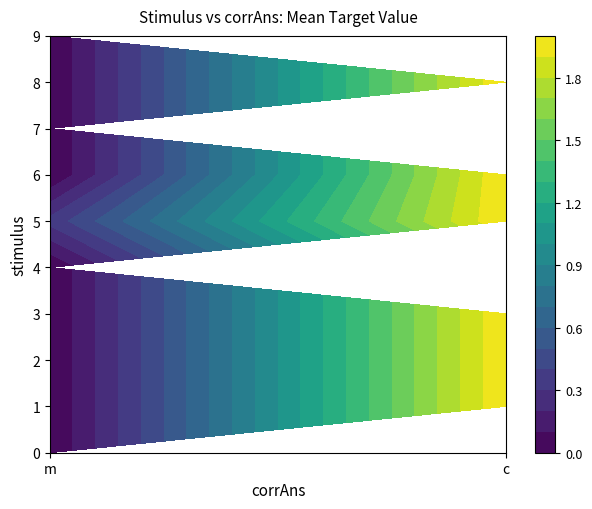

What is the maximum value for 2?

2